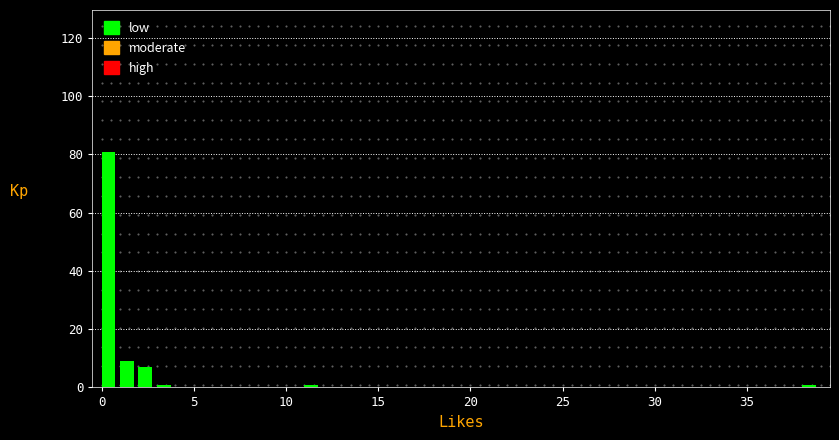

Around what value on the x-axis is the tallest bar? Give the approximate position of its centre, as read against the axis.

0.5